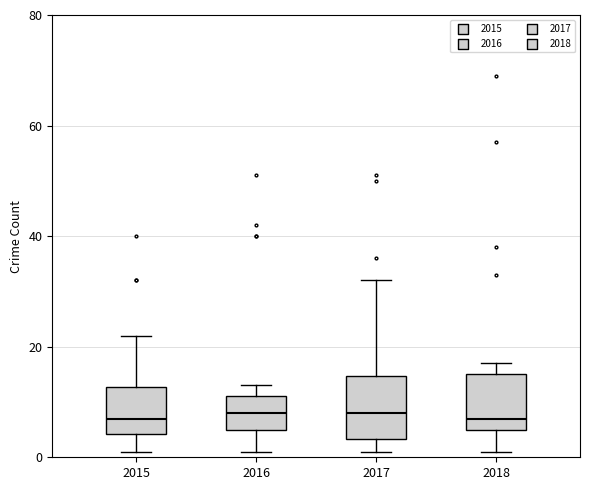

Reading left to right, read every box against the y-axis: the position of its median line, the range the box covers, and the ends of its whiskers. The values are not printed on the chart, so give them approximately, as read against the axis.

2015: median 8, box 4 to 12, whiskers 2 to 22
2016: median 8, box 6 to 12, whiskers 2 to 14
2017: median 8, box 4 to 14, whiskers 2 to 32
2018: median 8, box 6 to 16, whiskers 2 to 18